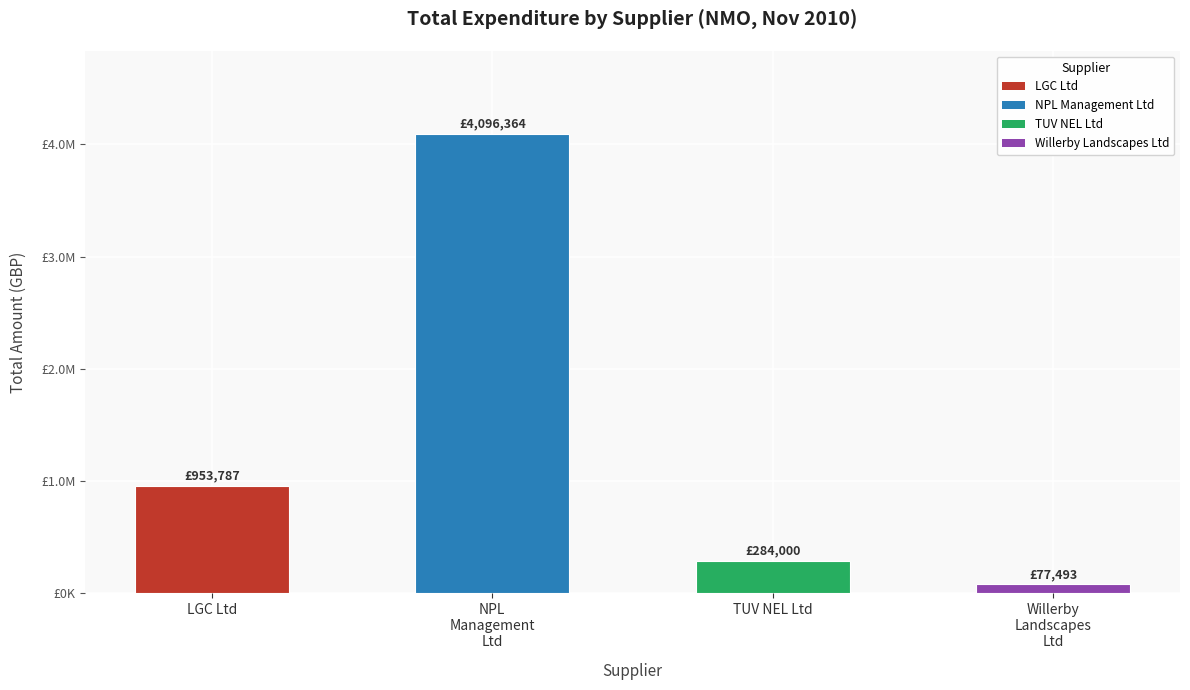

Reading right to left, extract all data points from this chart.

77492.9	284000.0	4096364.4	953787.0